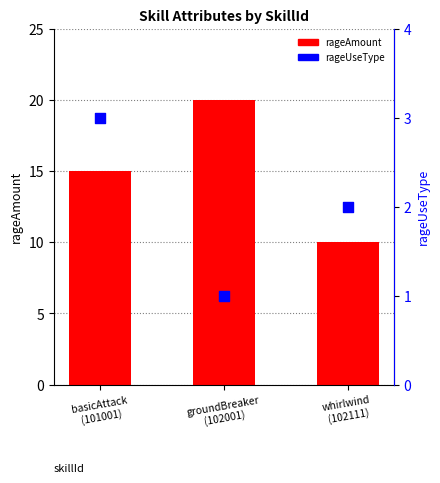

What are all the series names shown in the legend?

rageAmount, rageUseType